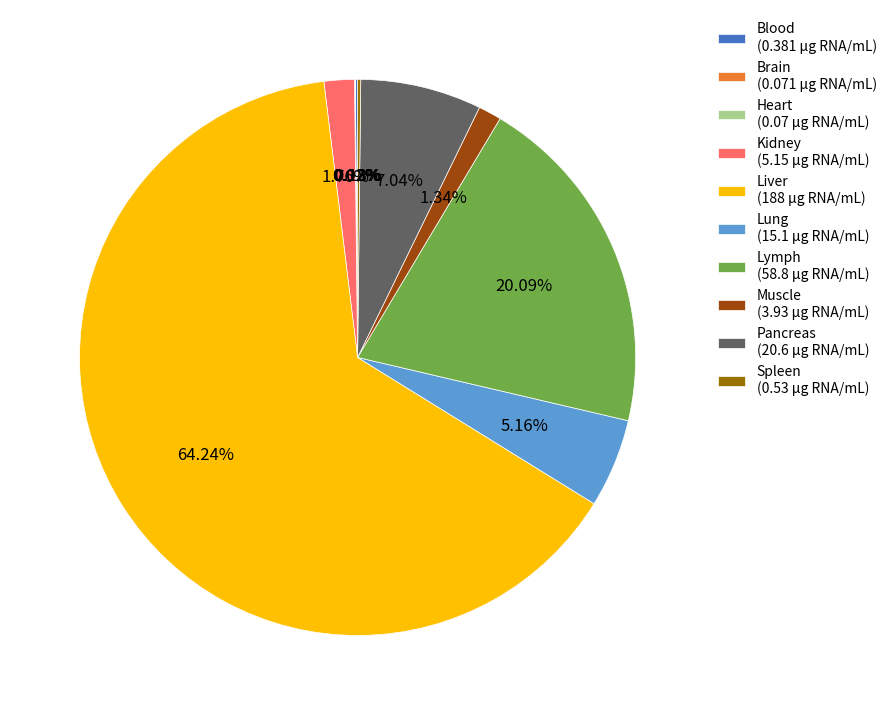

Does any single category account for the majority?

Yes